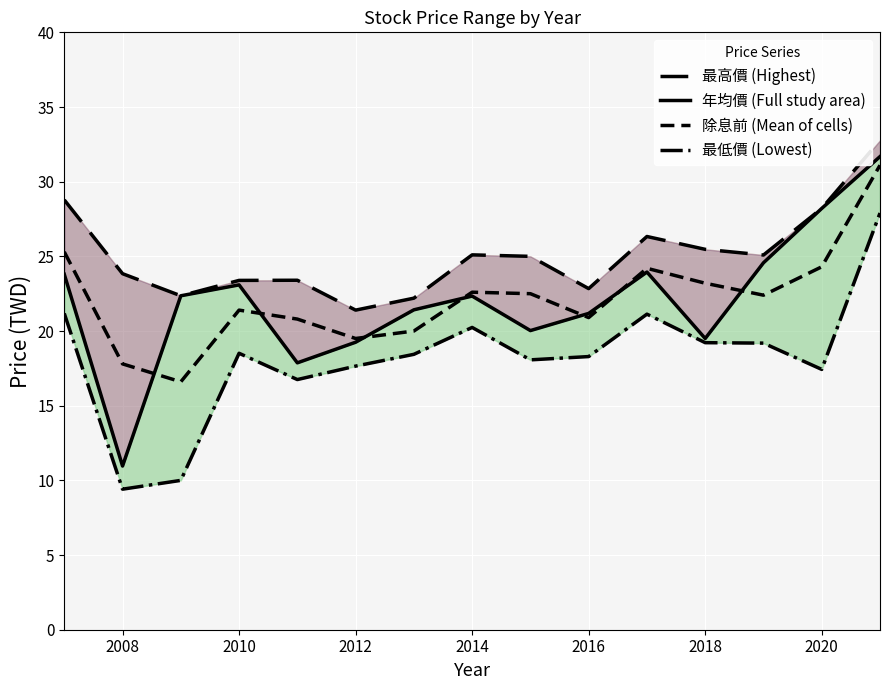

Is the value of 最高價 (Highest) at 9 greater than the value of 年均價 (Full study area) at 2010?

Yes